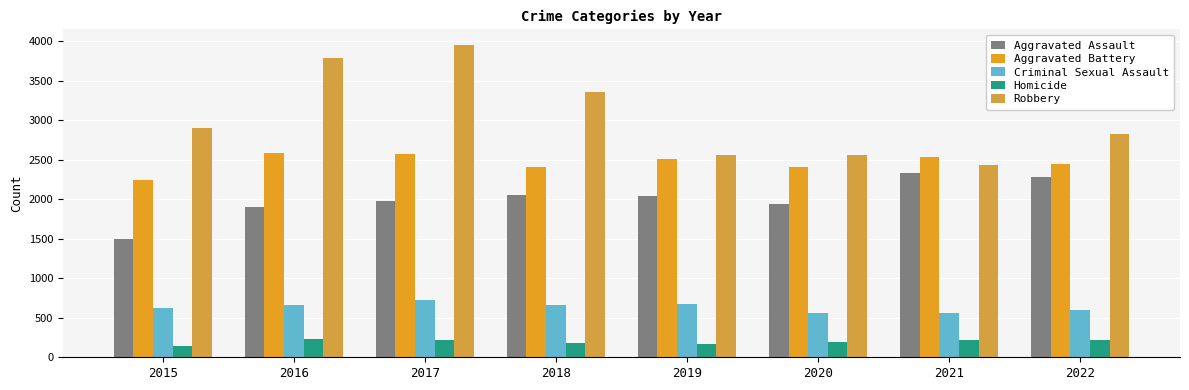

Rank the categories by Aggravated Assault value from highest to lowest.

2021, 2022, 2018, 2019, 2017, 2020, 2016, 2015